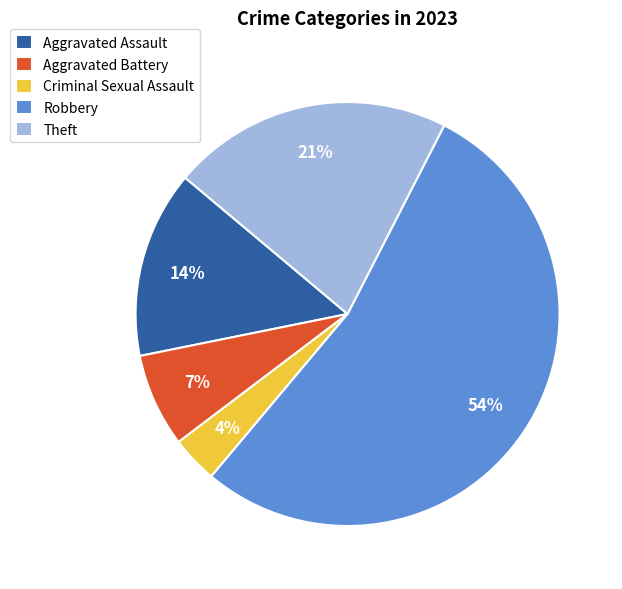

Is it true that Theft is 7% of the pie?

False